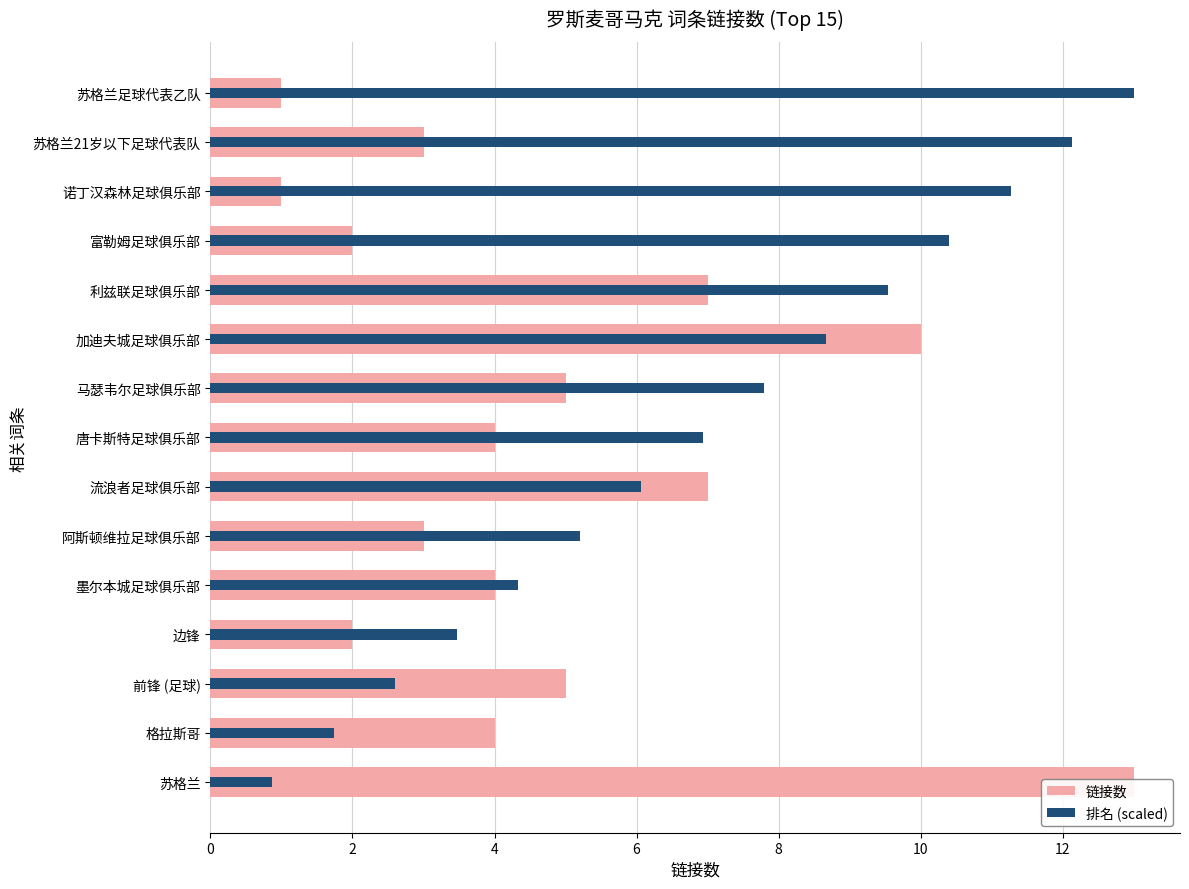

Reading left to right, extract all data points from this chart.

链接数: 13.0	4.0	5.0	2.0	4.0	3.0	7.0	4.0	5.0	10.0	7.0	2.0	1.0	3.0	1.0
排名 (scaled): 0.9	1.7	2.6	3.5	4.3	5.2	6.1	6.9	7.8	8.7	9.5	10.4	11.3	12.1	13.0